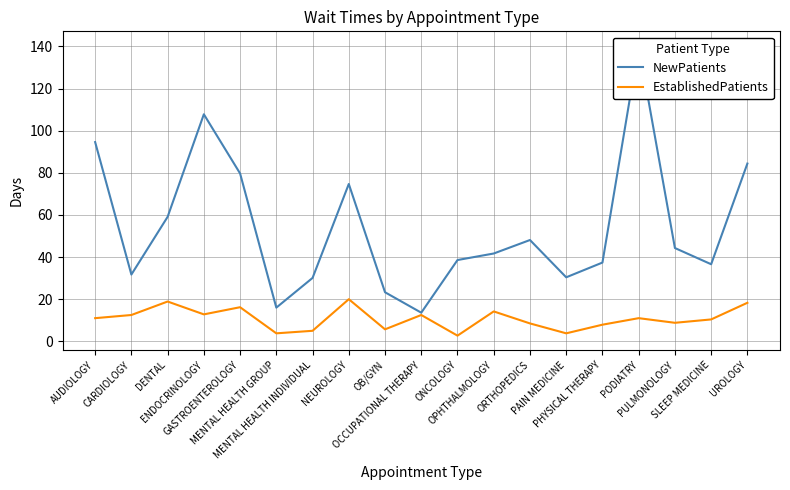

At how many categories does at least one series exceed 35?

13